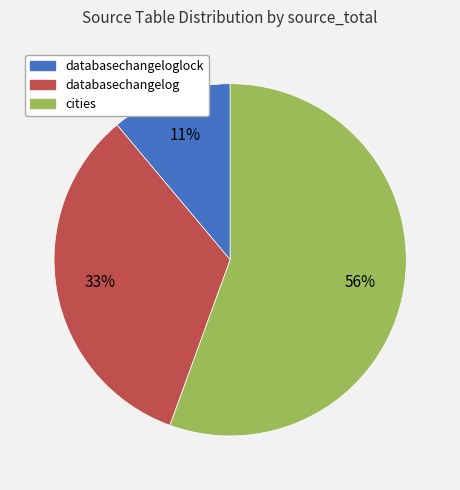

Is there a majority slice in this chart?

Yes